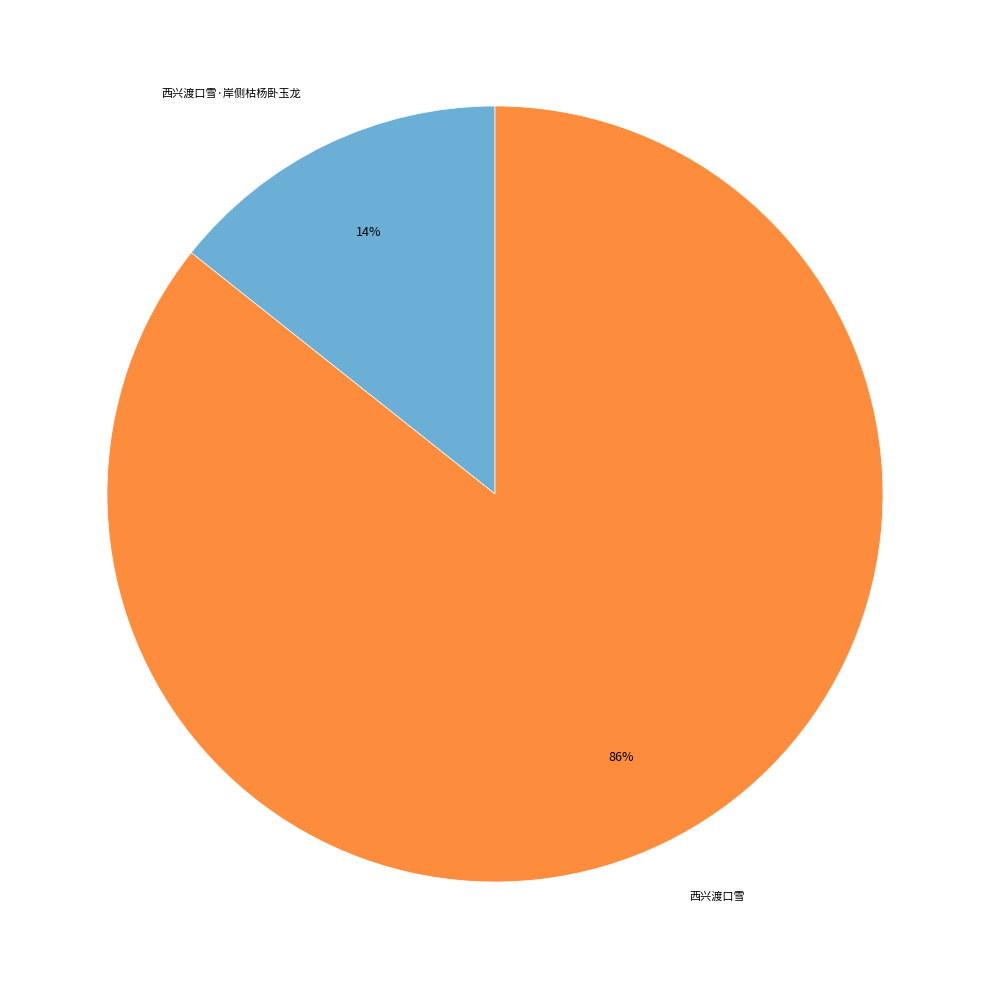

The 西兴渡口雪·岸侧枯杨卧玉龙 slice represents 8% of the pie. True or false?

False